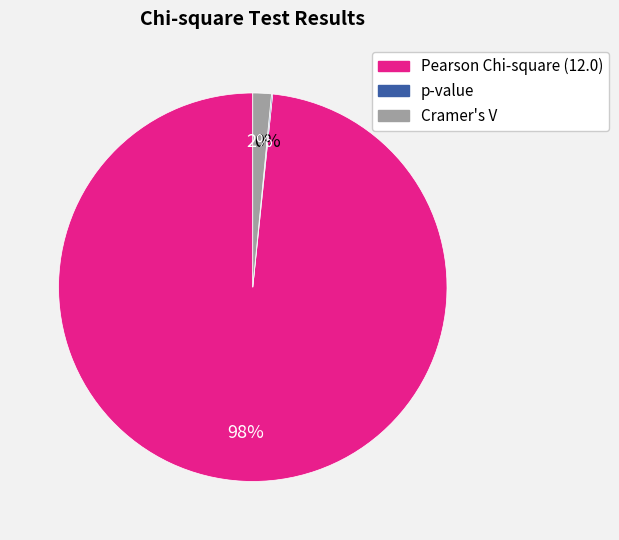

Does any single category account for the majority?

Yes